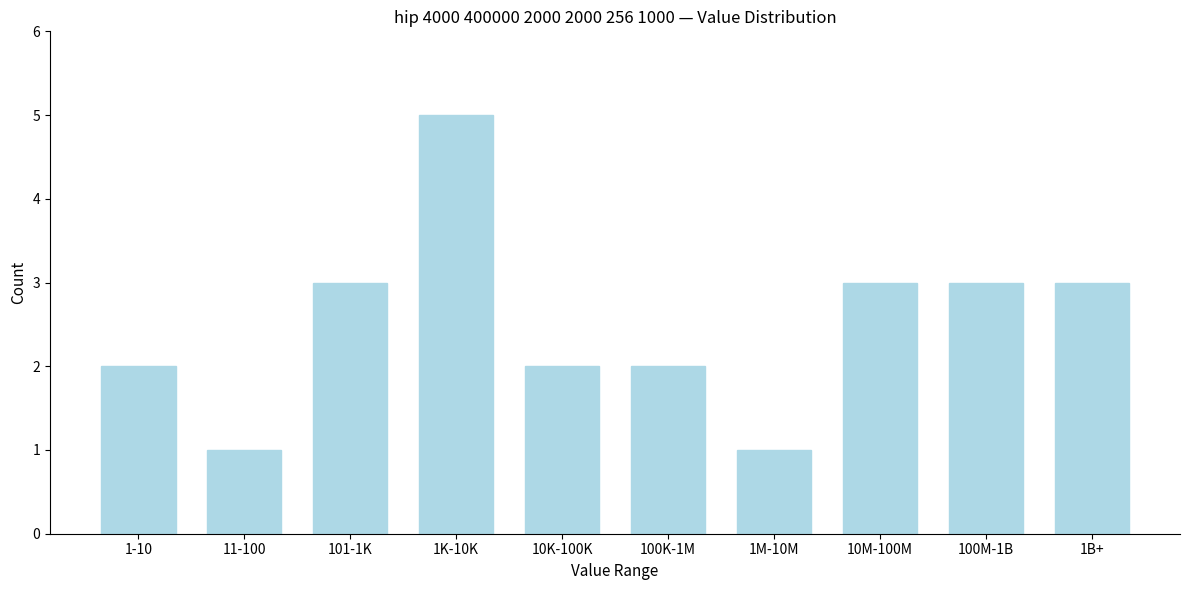

Reading right to left, what are all the values shown in this chart?

1B+=3	100M-1B=3	10M-100M=3	1M-10M=1	100K-1M=2	10K-100K=2	1K-10K=5	101-1K=3	11-100=1	1-10=2